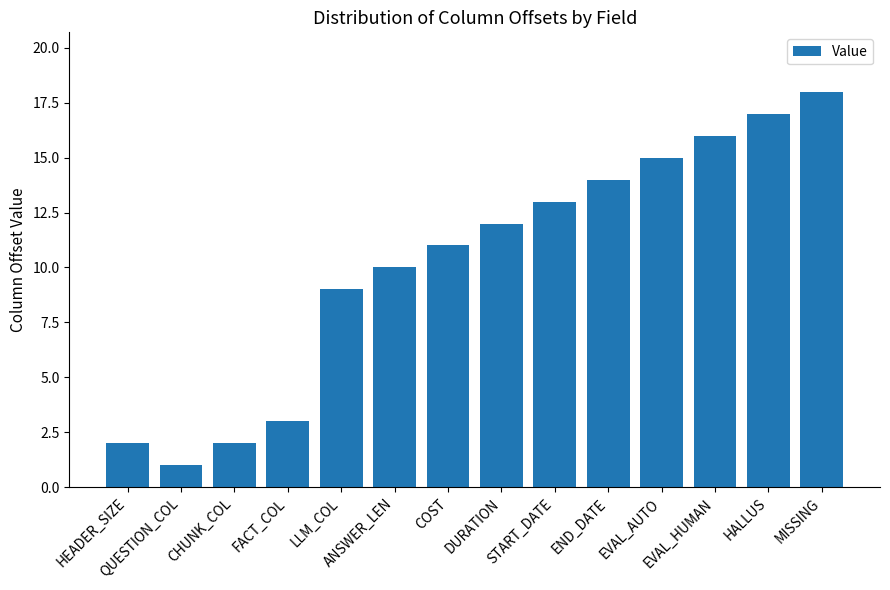

The chart shows a value of 25 at HALLUS. True or false?

False